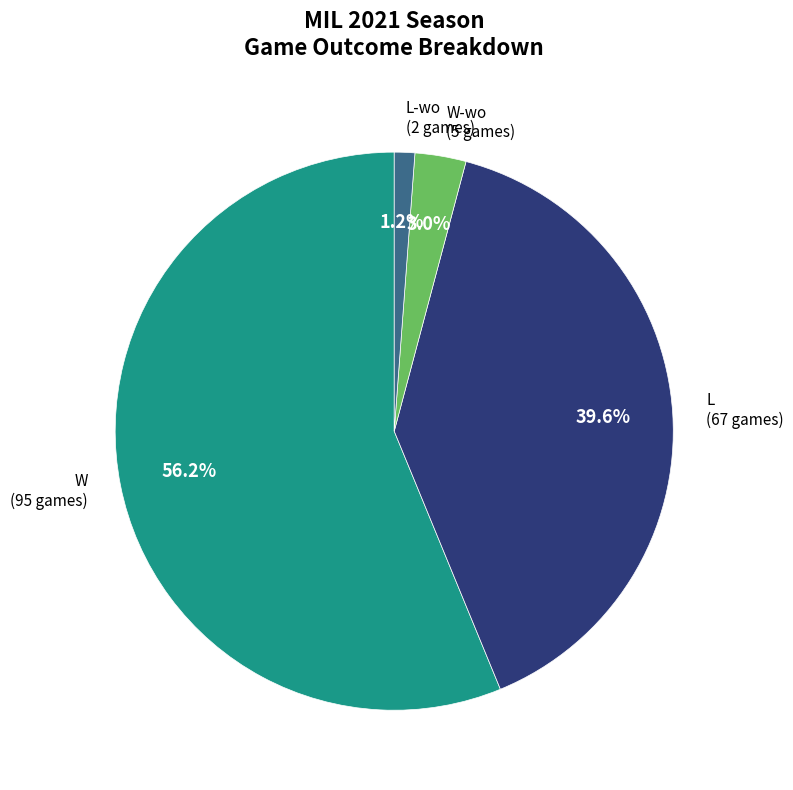

Combined, what portion of the pie is W-wo (5 games) and L (67 games)?

42.6%